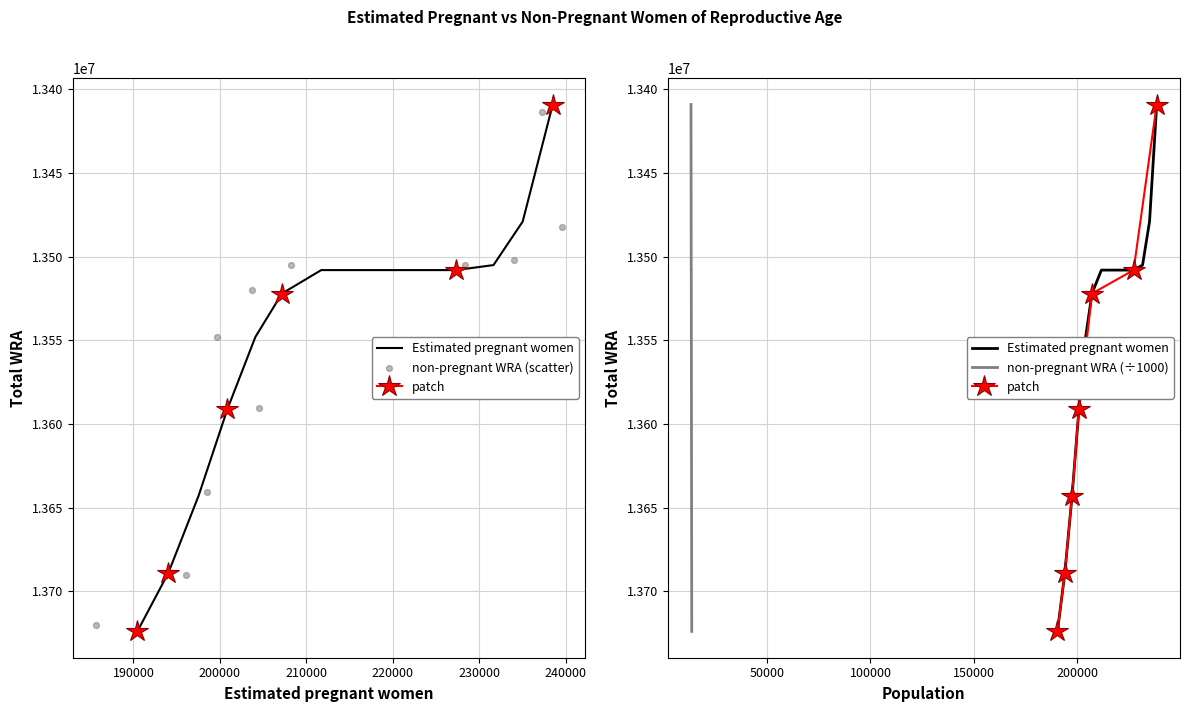

Which series reaches the maximum Y coordinate?

Estimated pregnant women